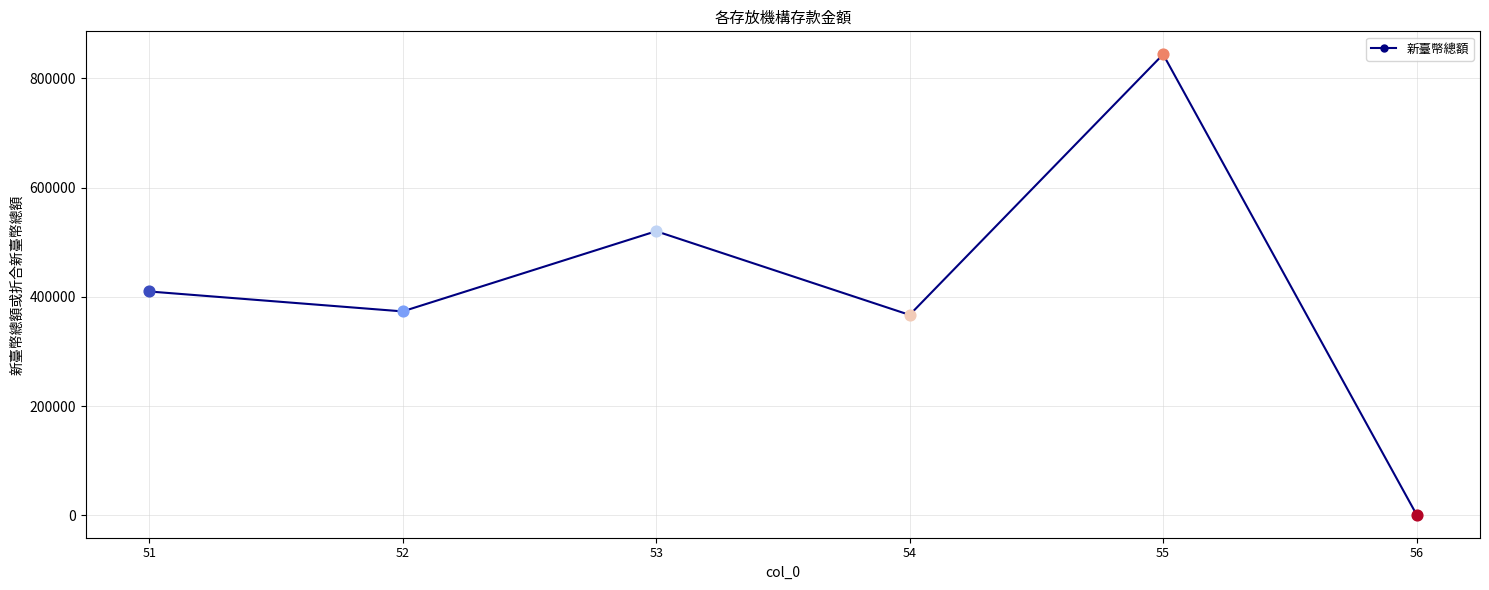

Which has a higher value, 55 or 51?

55